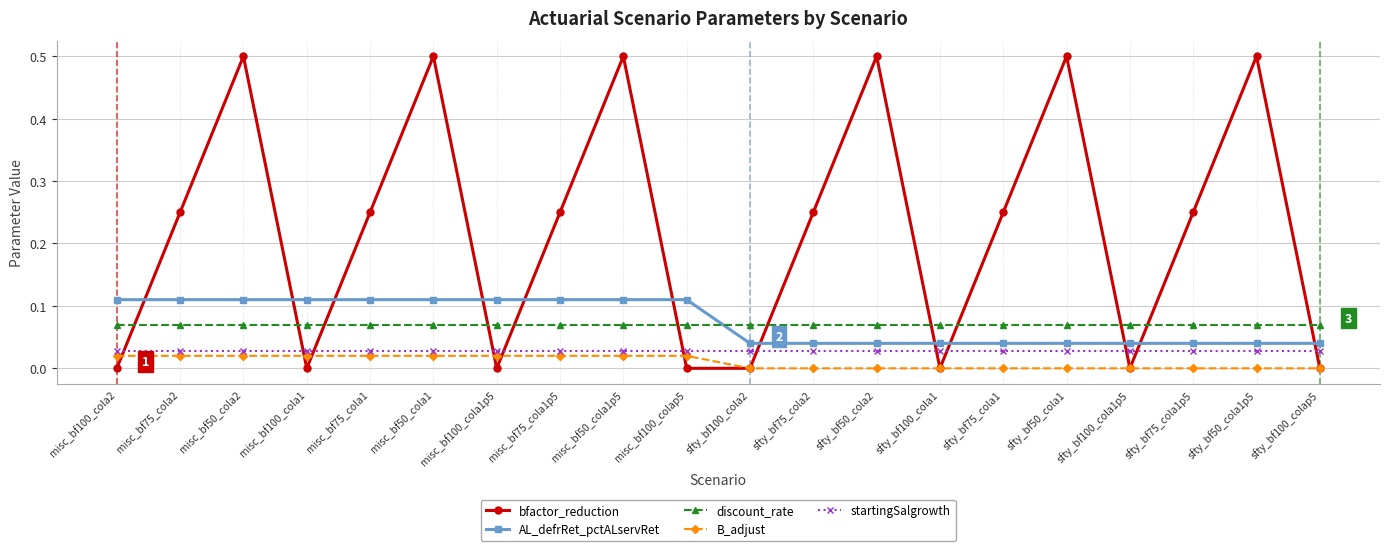

What is the label of the 13th point from the right?

misc_bf75_cola1p5